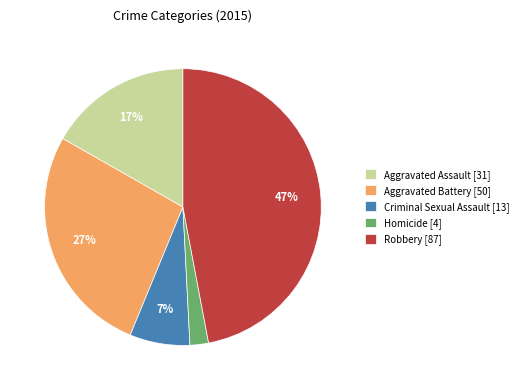

What is the ratio of the value at Robbery to the value at Criminal Sexual Assault?

6.7